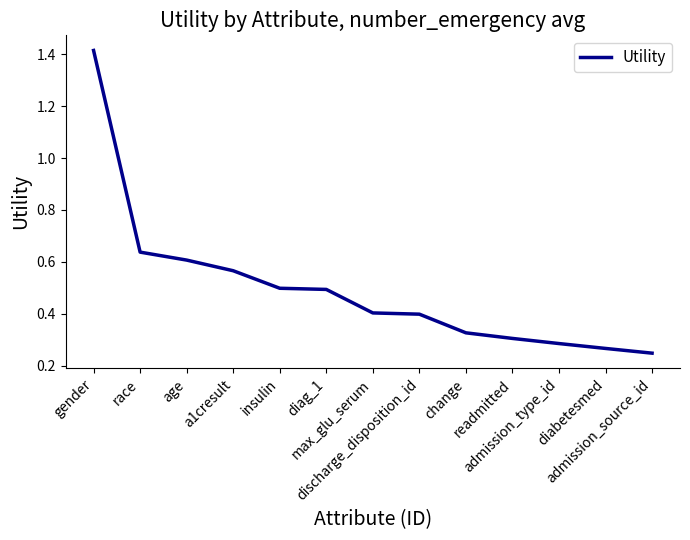

What is the difference between the maximum and minimum values?

1.2